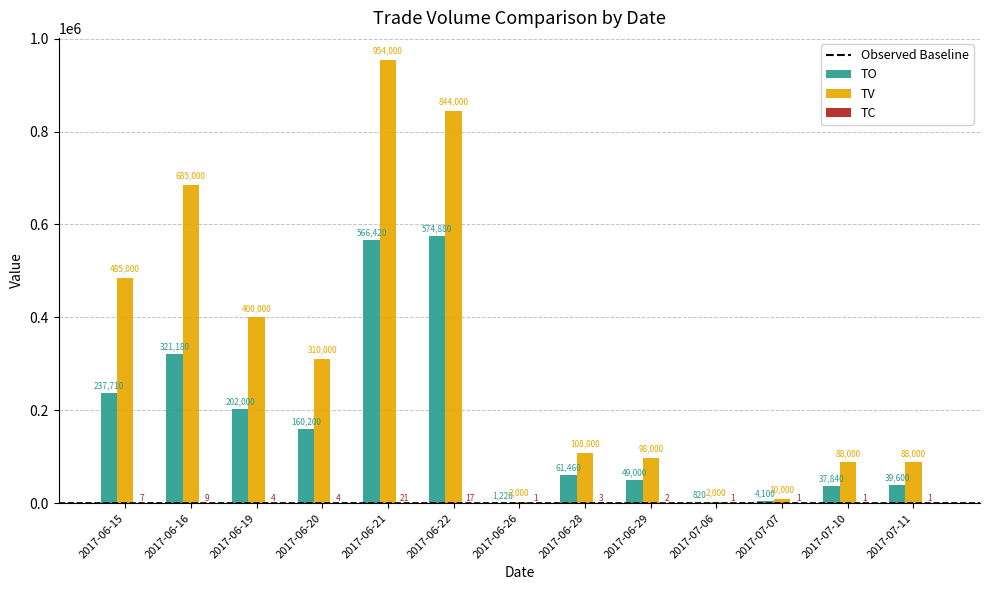

Is the value of TV at 2017-06-28 greater than the value of TO at 2017-06-21?

No